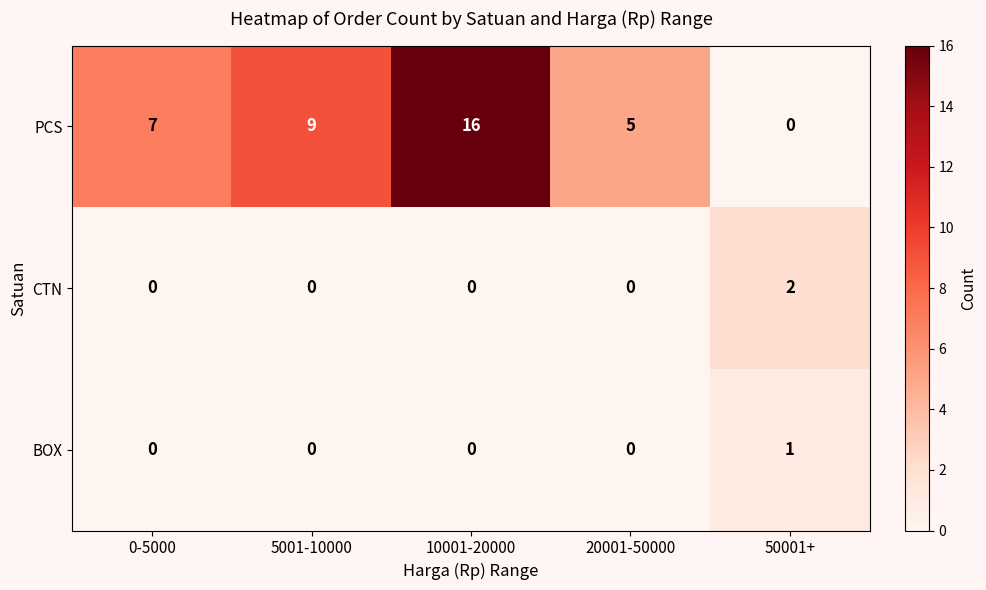

At which label is PCS closest to 8?

0-5000